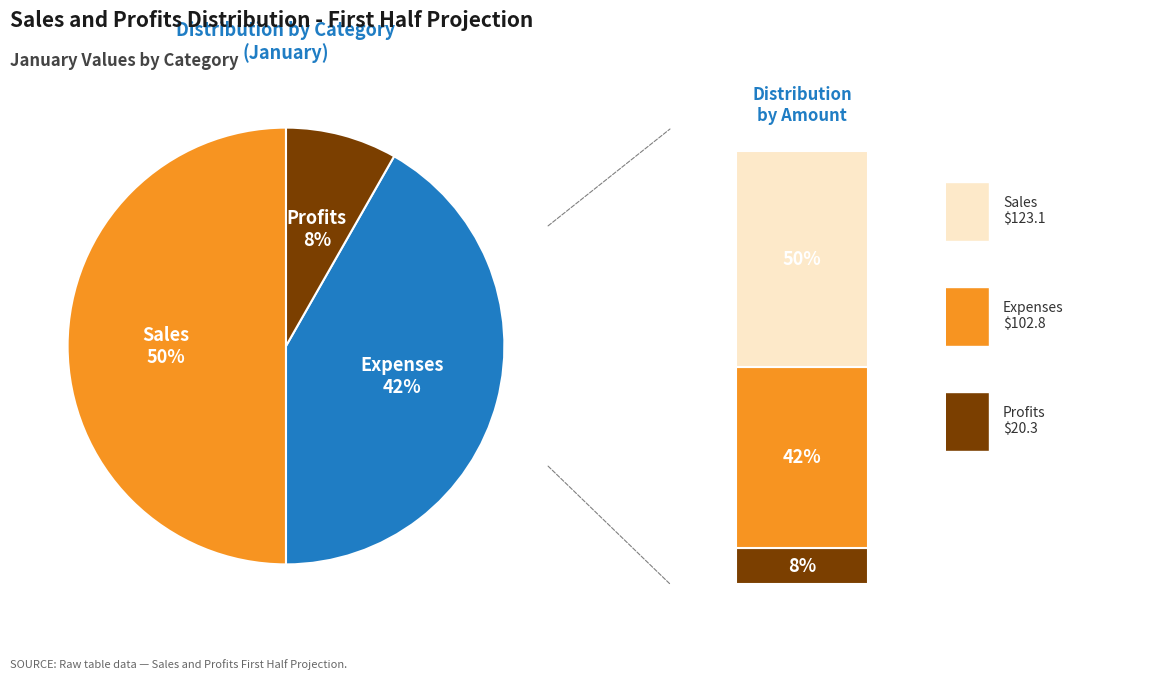

Rank the categories by value from lowest to highest.

Profits, Expenses, Sales